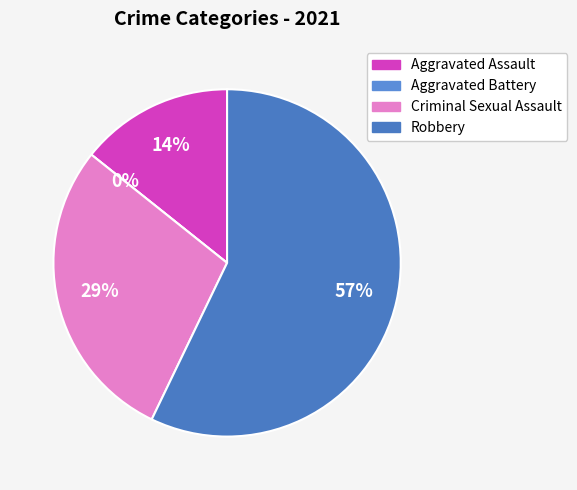

The Aggravated Battery slice represents 0% of the pie. True or false?

True